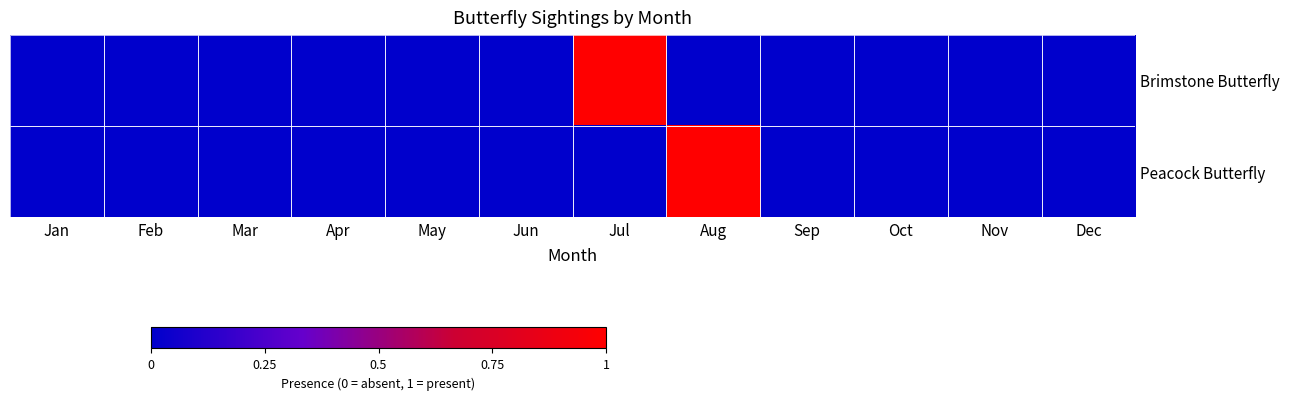

How many values in Peacock Butterfly are above zero?

1